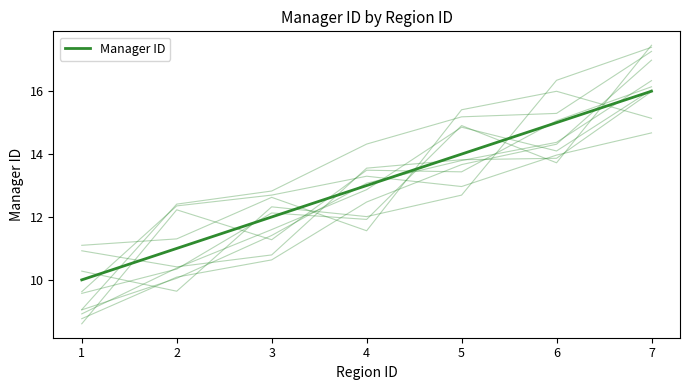

Is it true that the value at 4 is 8?

False